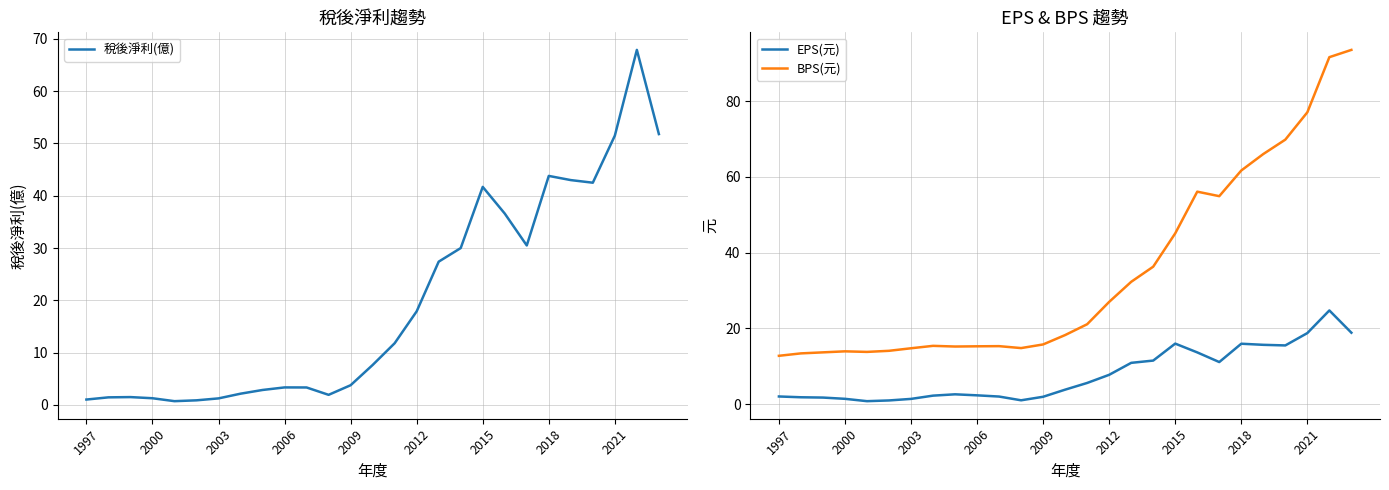

True or false: BPS(元) and EPS(元) cross at least once.

False